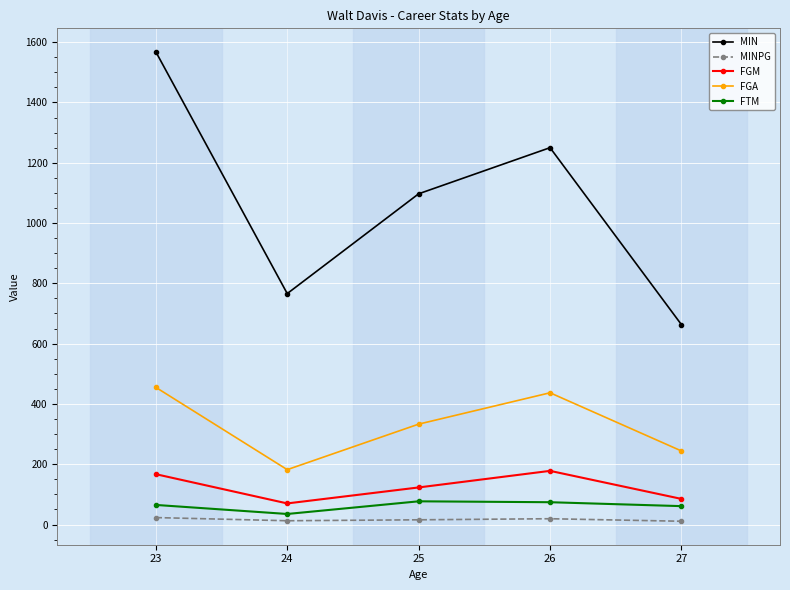

In FGA, how many points are higher than both neighbors (excluding endpoints)?

1